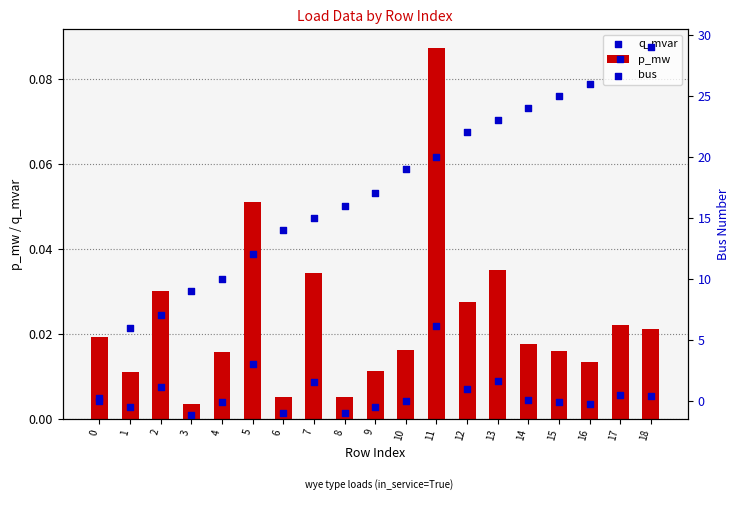

Is the value of q_mvar at 15 greater than the value of bus at 3?

No